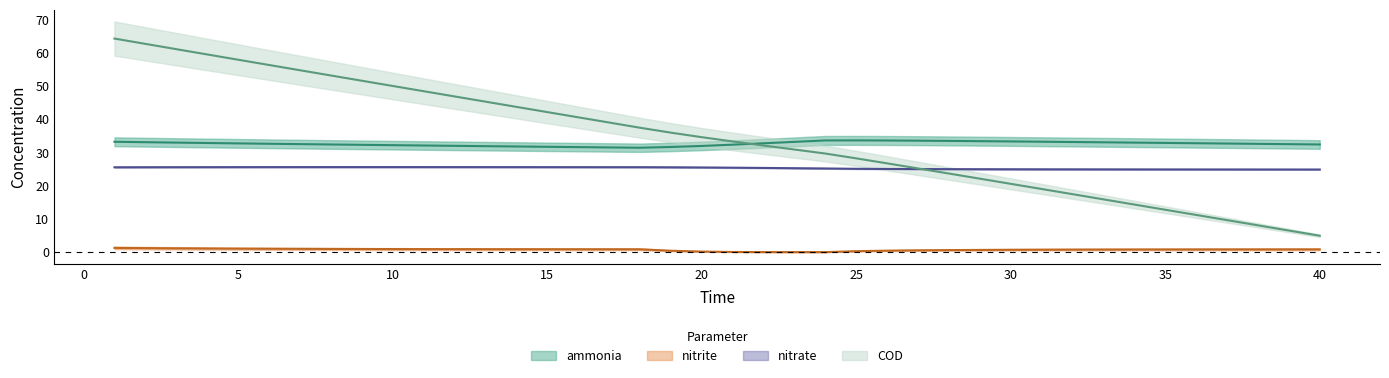

Where is nitrite nearest to the value 0?

24